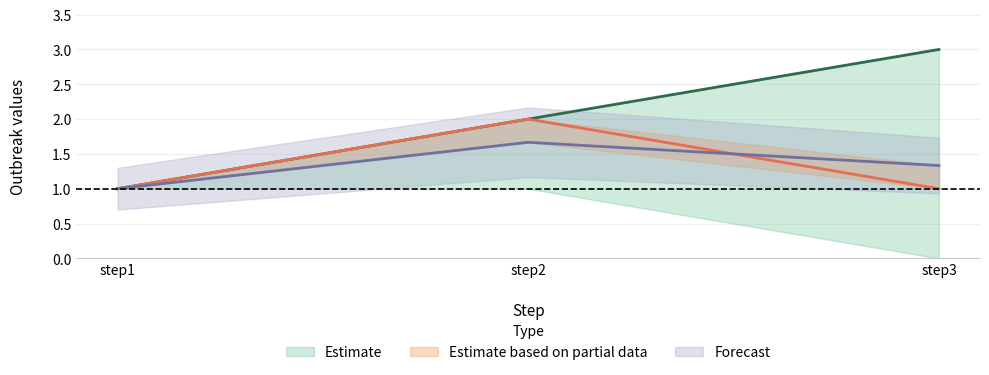

What is the lowest value of the outbreak1 series?

1.0